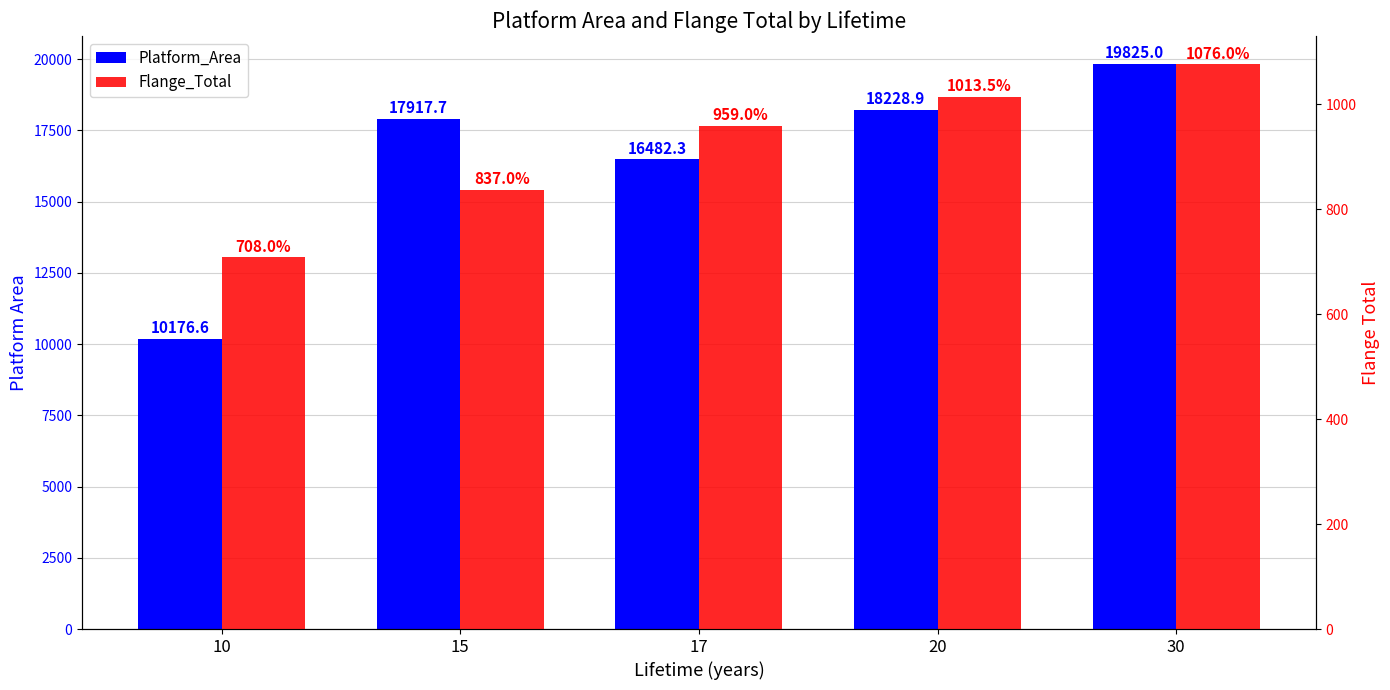

What is the difference between the second highest and minimum values in the Platform_Area series?

8052.3